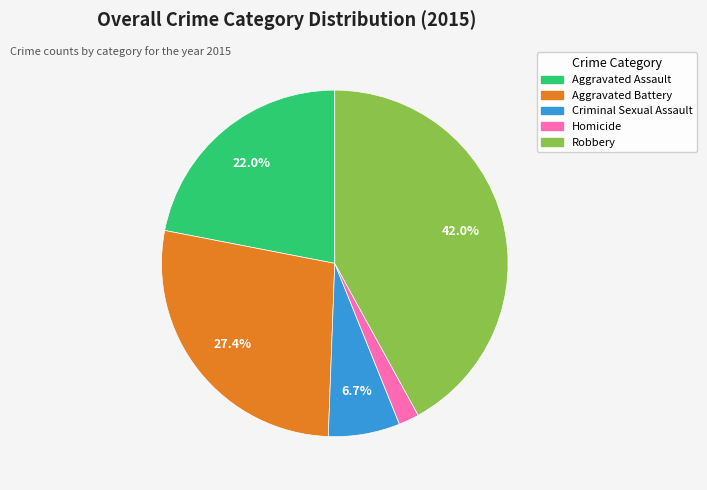

Combined, do Aggravated Battery and Robbery account for over 50%?

Yes